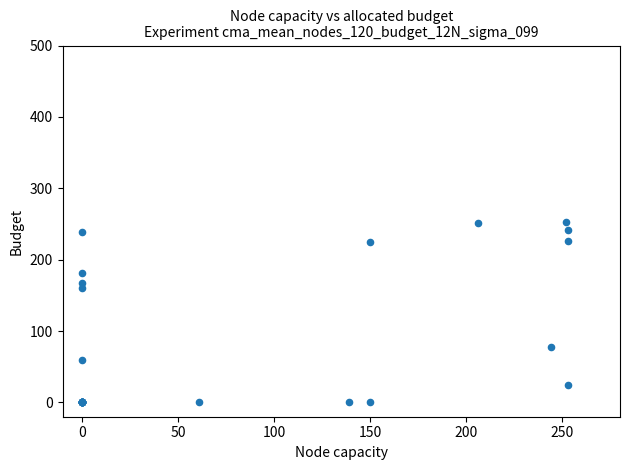

What Y value in the scatter plot is closest to 126?

161